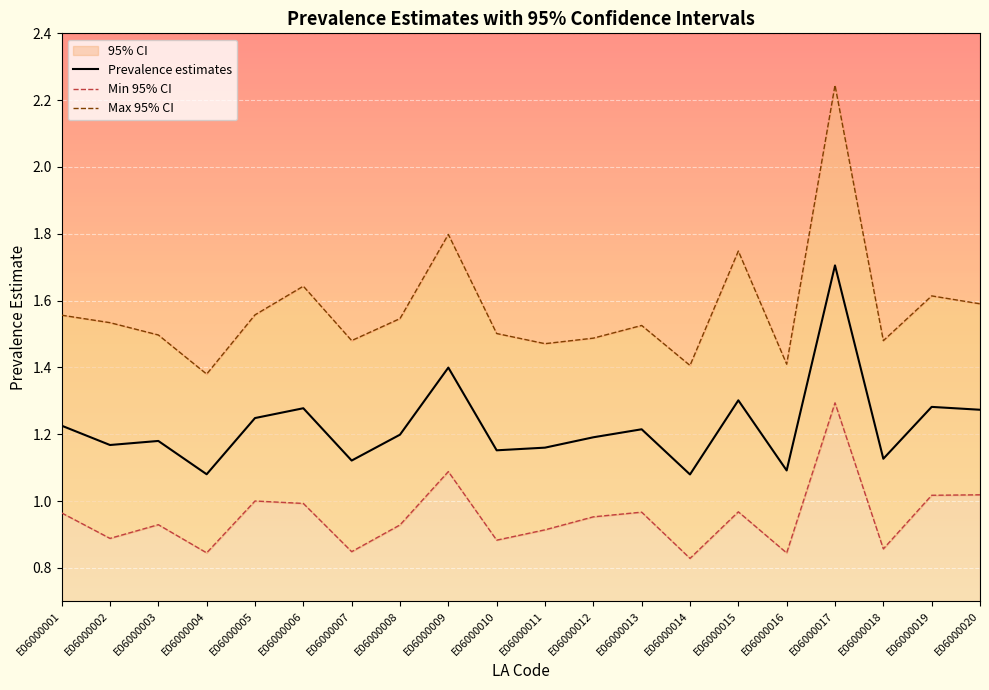

Is it true that Prevalence estimates equals 1.2 at E06000002?

True